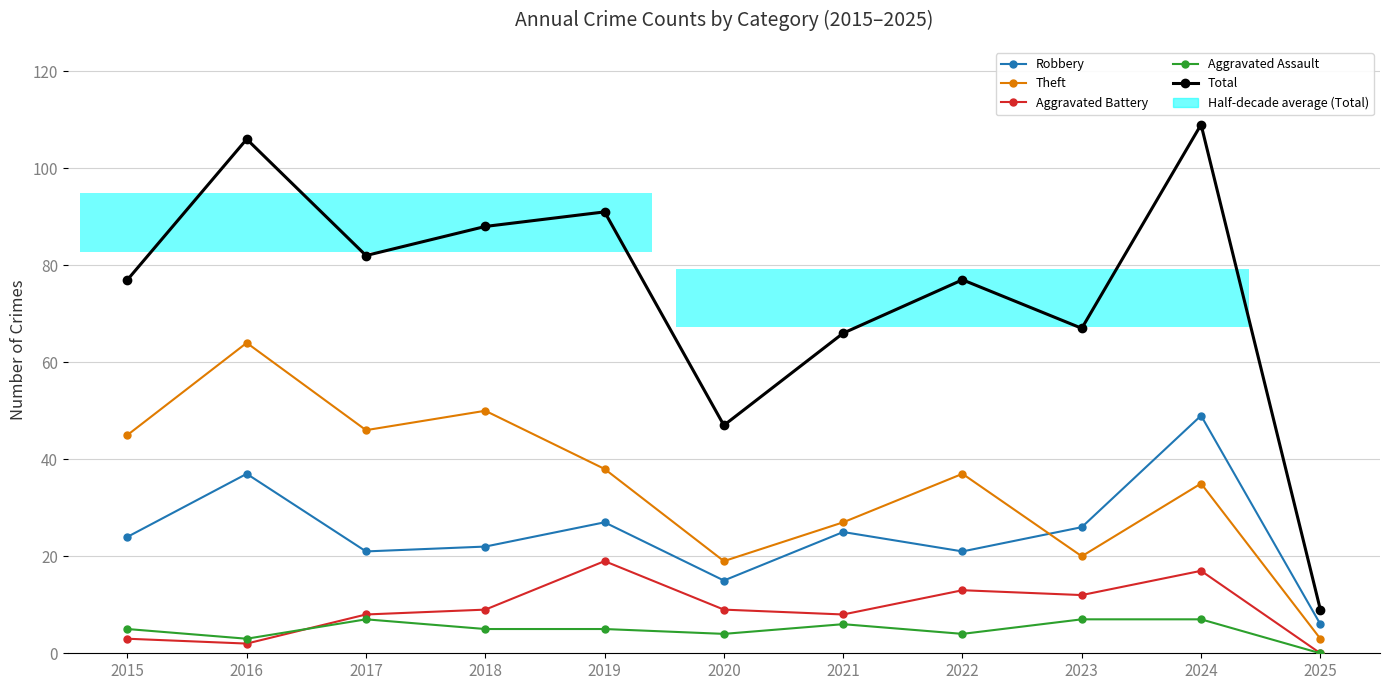

Where does the Aggravated Assault series first go above 5?

2017